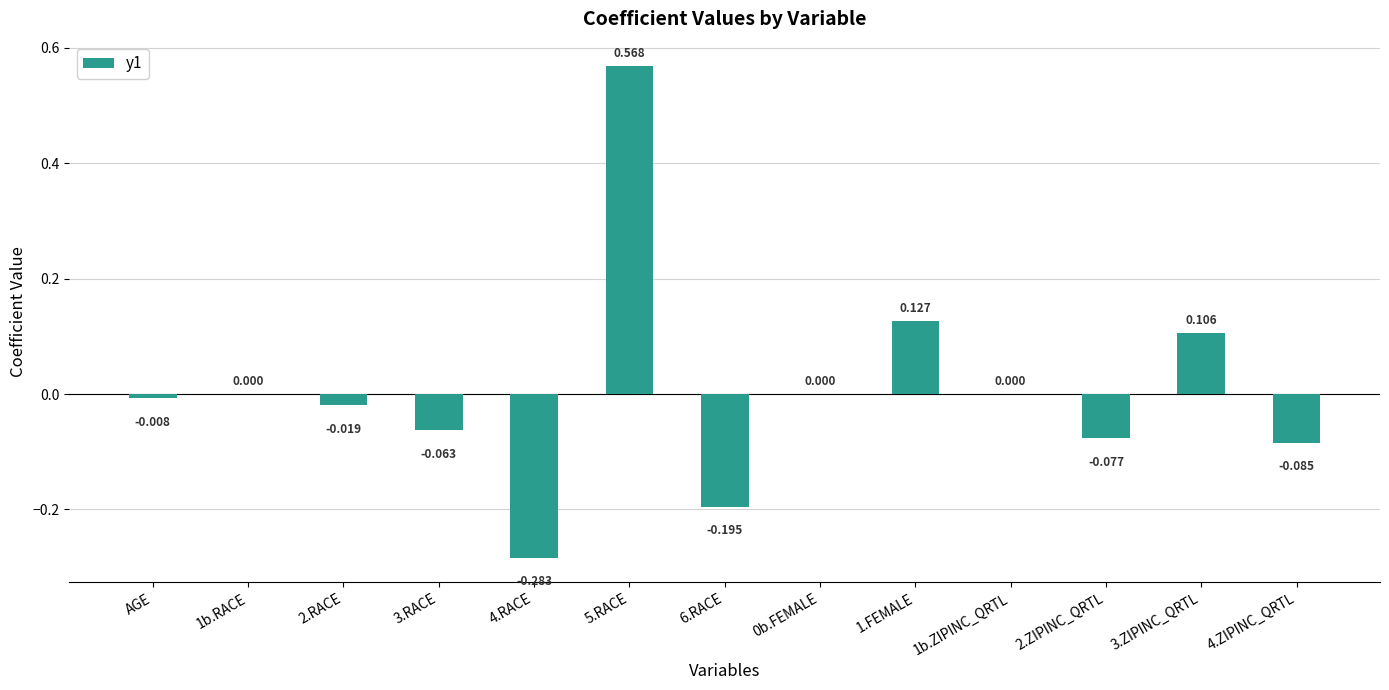

Count the number of data series in this chart.

1